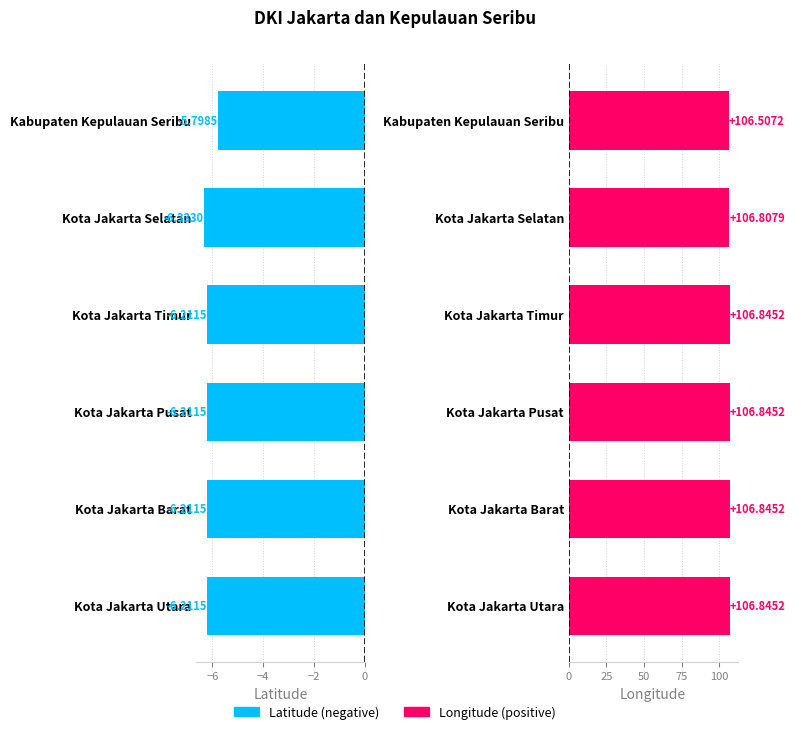

What are all the series names shown in the legend?

Latitude, Longitude